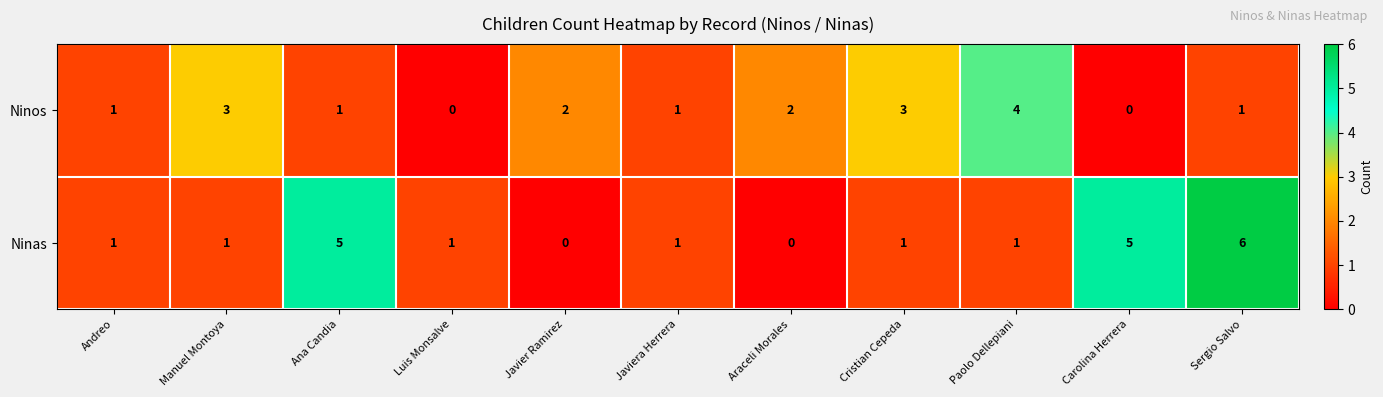

Reading right to left, extract all data points from this chart.

Ninos: Sergio Salvo=1	Carolina Herrera=0	Paolo Dellepiani=4	Cristian Cepeda=3	Araceli Morales=2	Javiera Herrera=1	Javier Ramirez=2	Luis Monsalve=0	Ana Candia=1	Manuel Montoya=3	Andreo=1
Ninas: Sergio Salvo=6	Carolina Herrera=5	Paolo Dellepiani=1	Cristian Cepeda=1	Araceli Morales=0	Javiera Herrera=1	Javier Ramirez=0	Luis Monsalve=1	Ana Candia=5	Manuel Montoya=1	Andreo=1